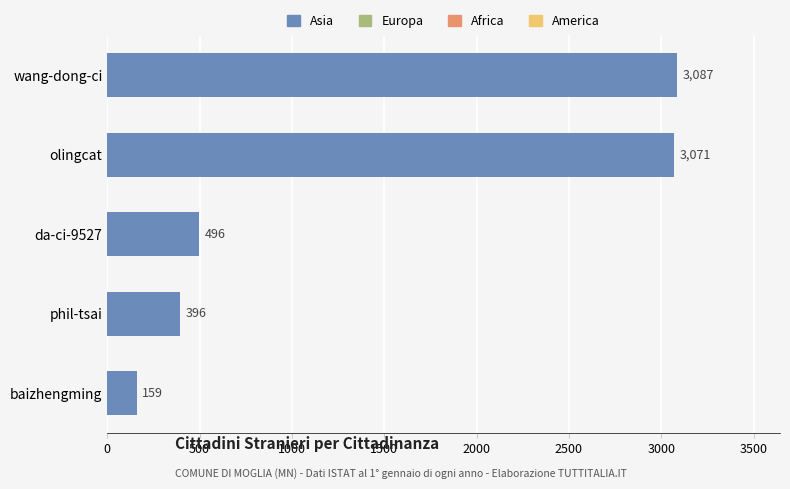

What is the difference between the values at phil-tsai and baizhengming?

237